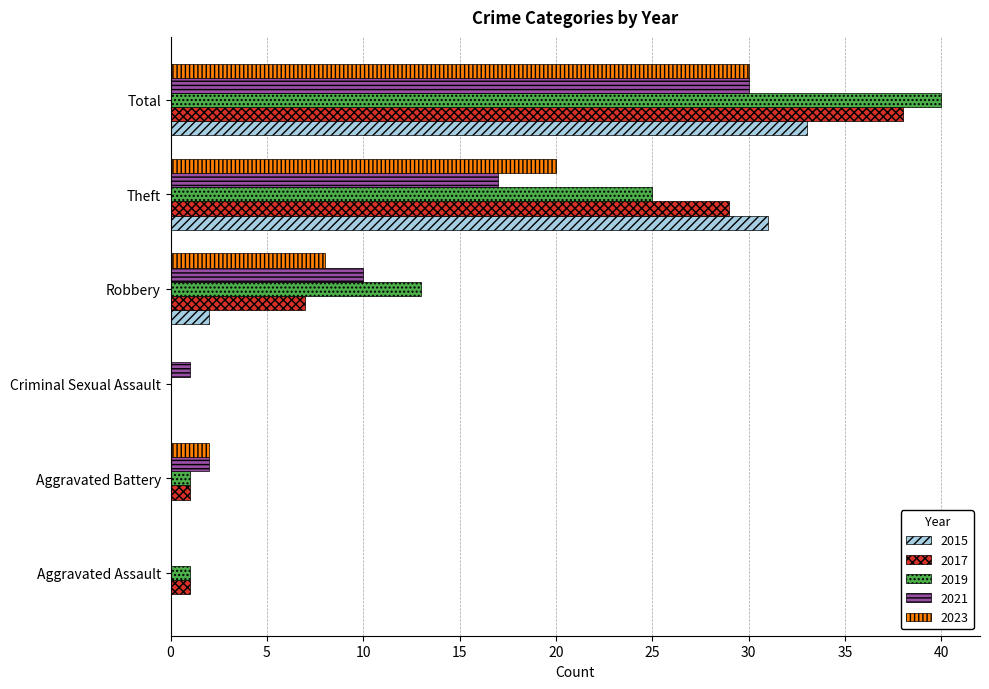

What value does the 2017 series have at Theft?

29